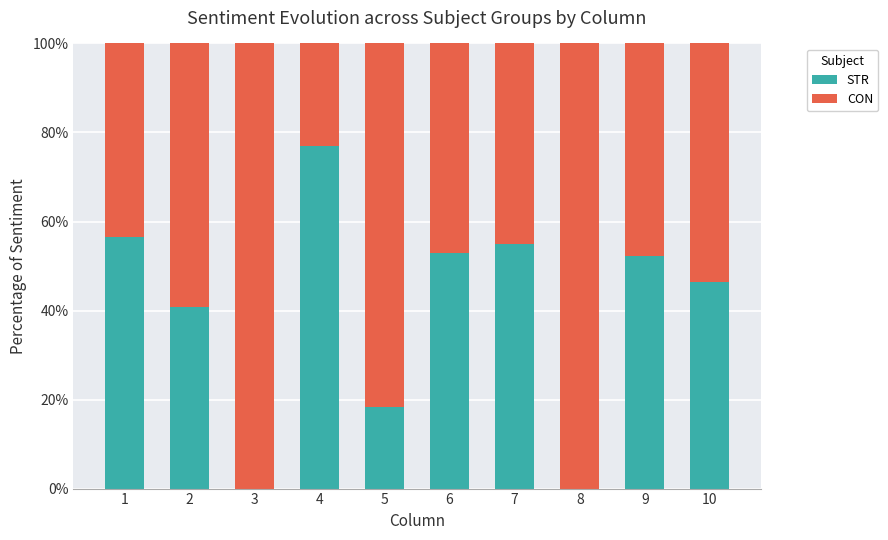

What is the sum of all STR values?

399.2